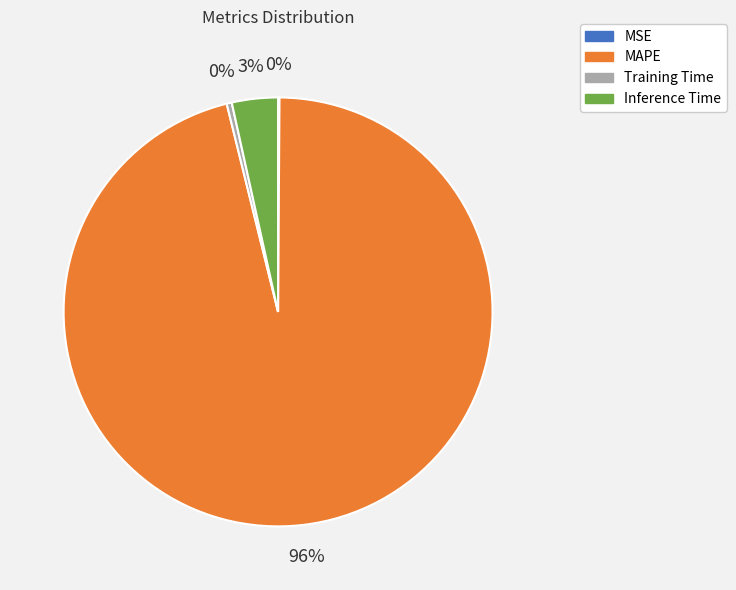

Combined, do Inference Time and MAPE account for over 50%?

Yes